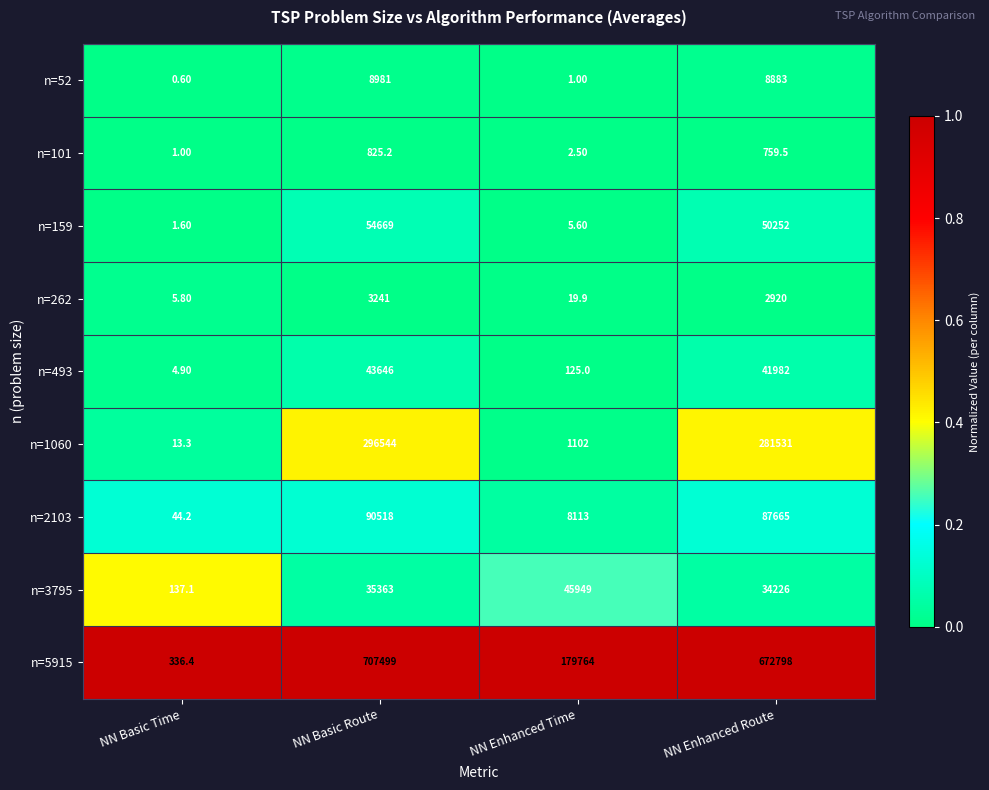

Is the value of n=159 at NN Enhanced Time greater than the value of n=493 at NN Basic Route?

No